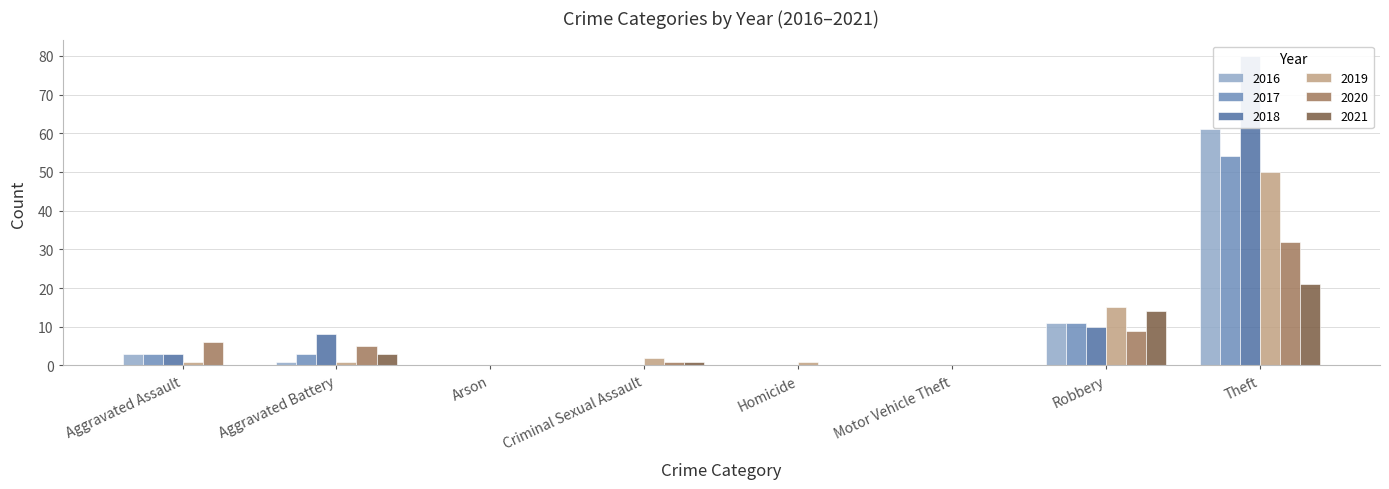

The 2016 series shows -24 at Motor Vehicle Theft. True or false?

False